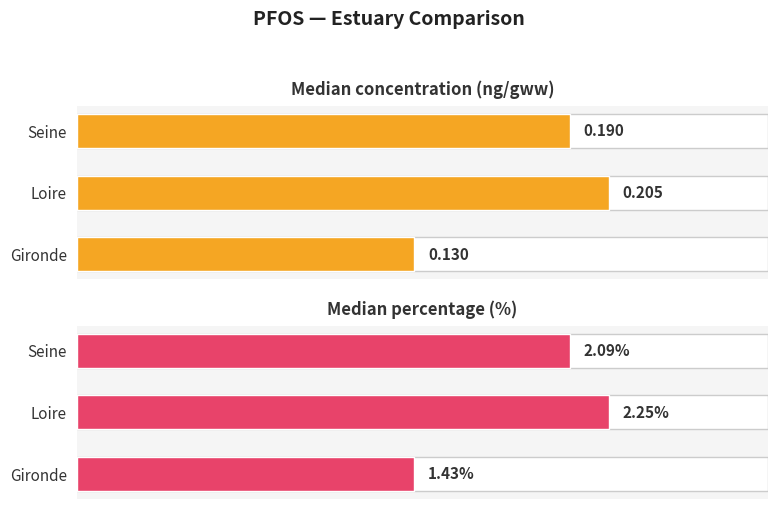

What is the difference between the median_ng_gww values at Seine and Gironde?

0.1